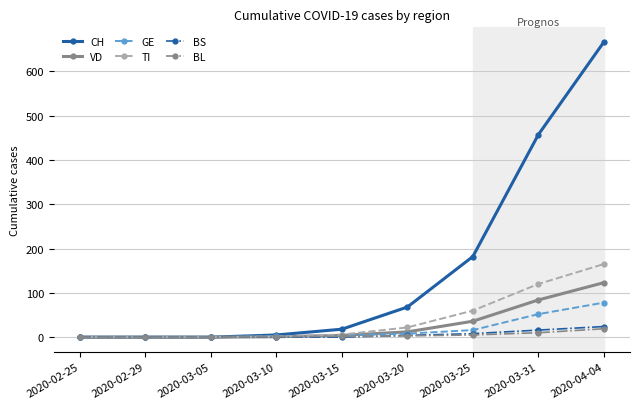

How many categories are shown in the chart?

9